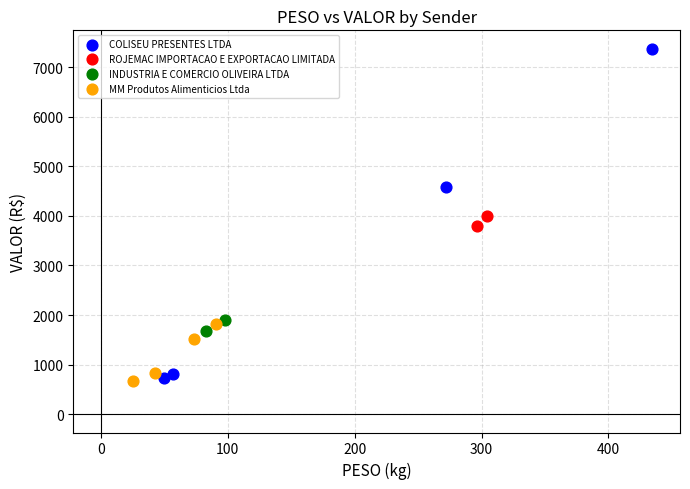

Which series contains the highest Y value?

COLISEU PRESENTES LTDA